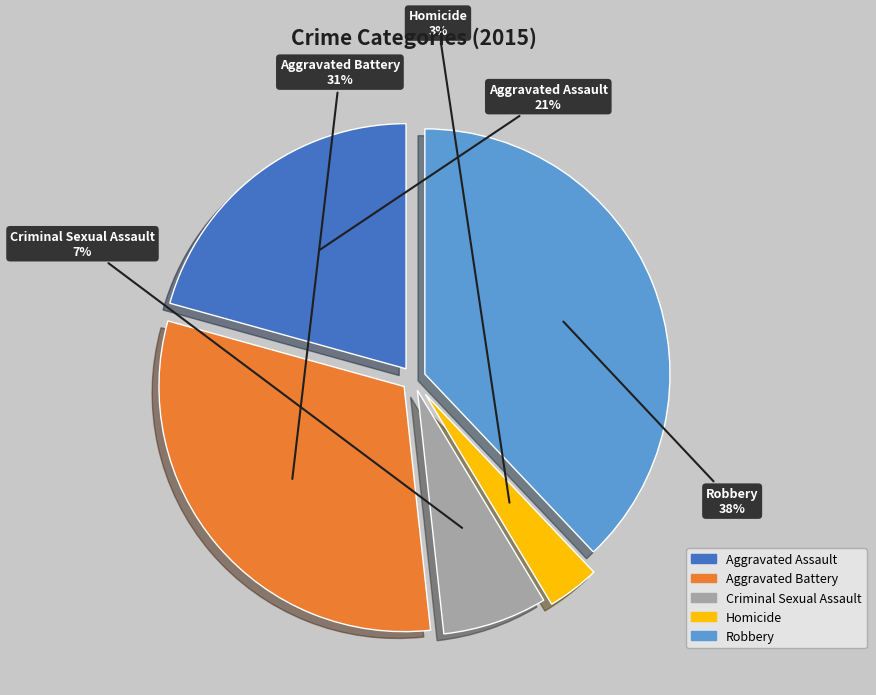

Is Robbery the majority of the pie?

No